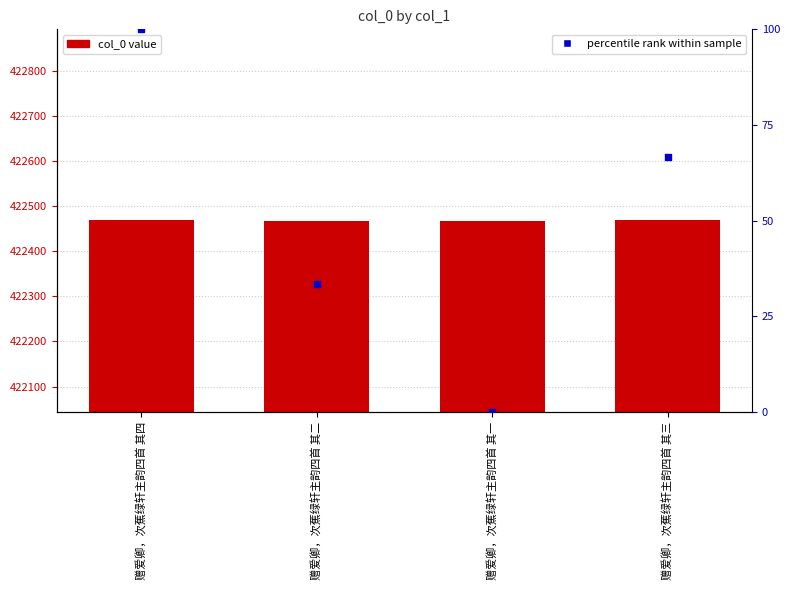

Which series has the largest total across all categories?

col_0